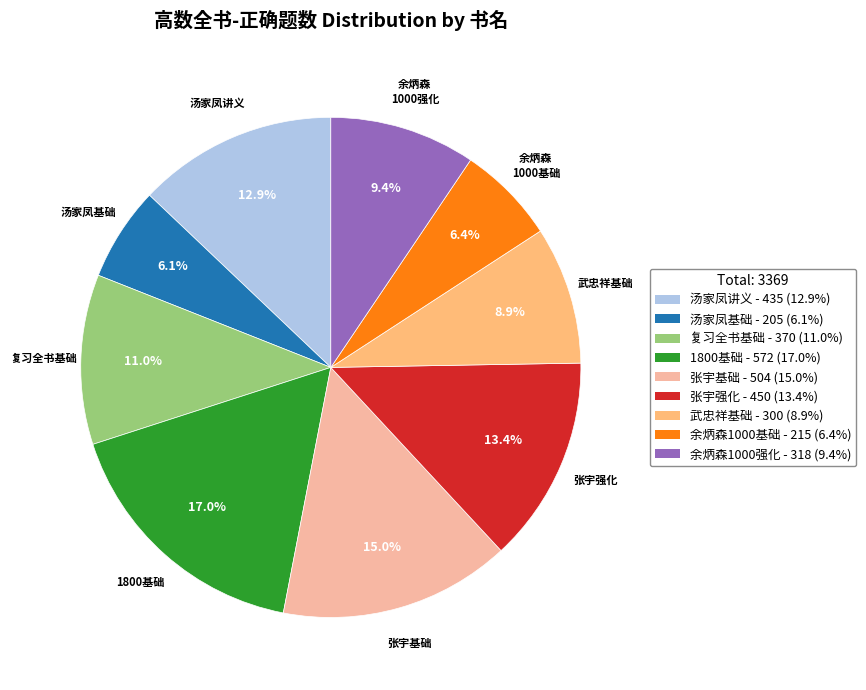

Between 余炳森1000基础 and 张宇基础, which is larger?

张宇基础